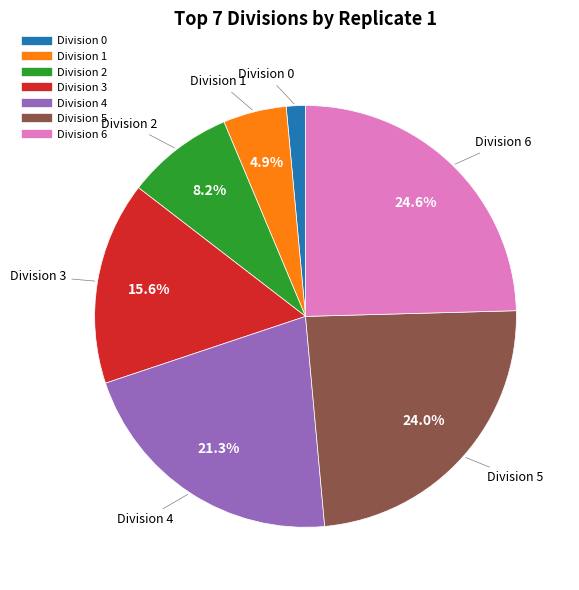

Which category has the biggest portion of the pie?

Division 6